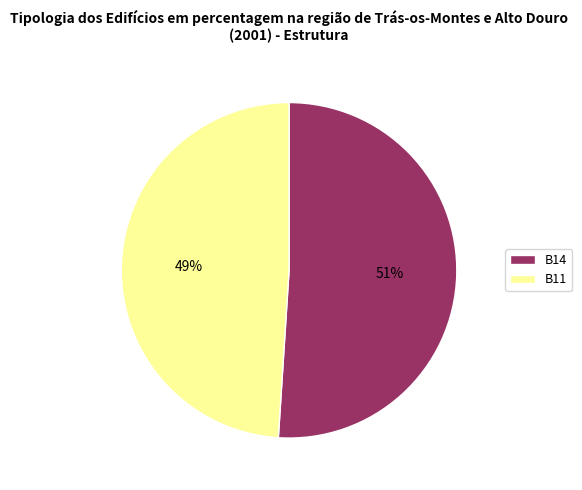

Is B11 the majority of the pie?

No